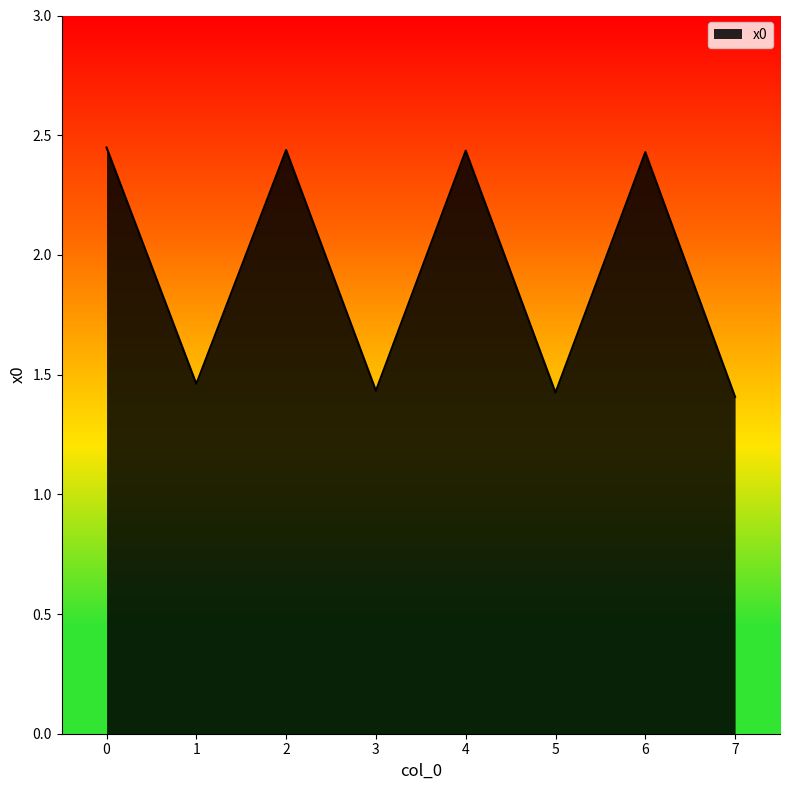

Does the chart display data point markers on the line(s)?

No